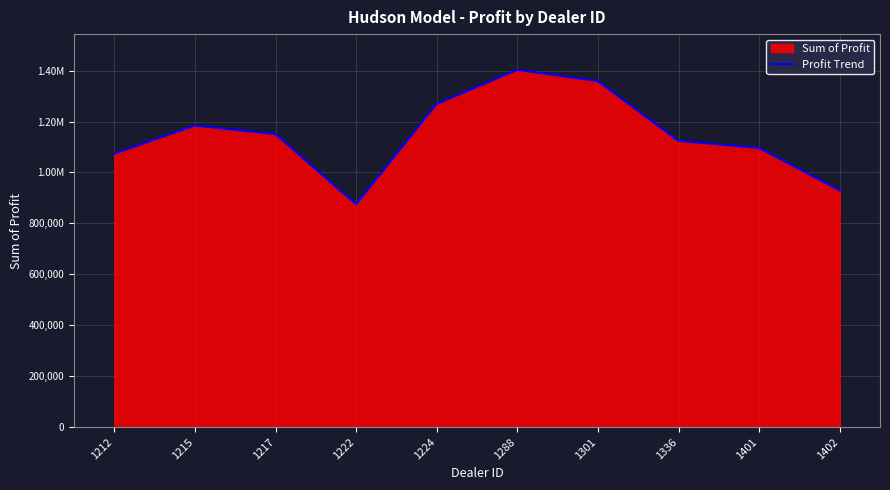

Does the chart display data point markers on the line(s)?

No